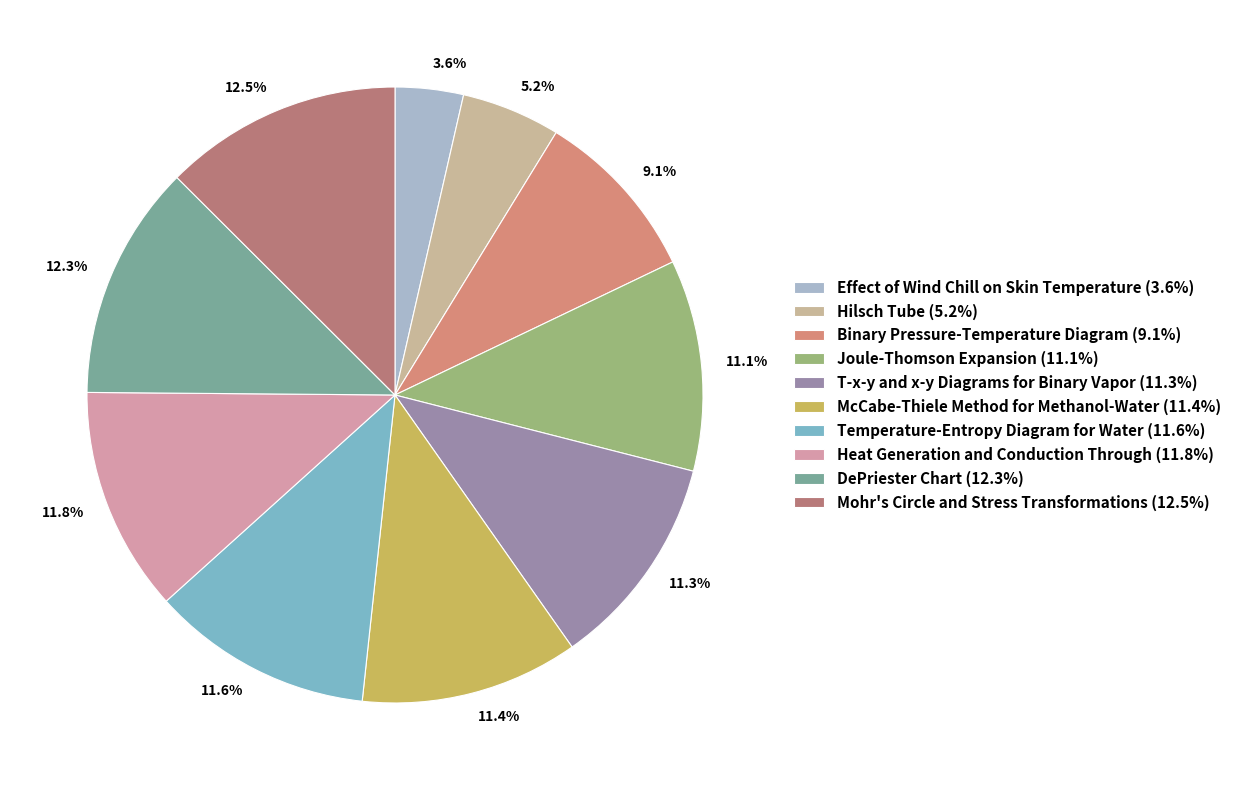

The Hilsch Tube slice represents 5% of the pie. True or false?

True